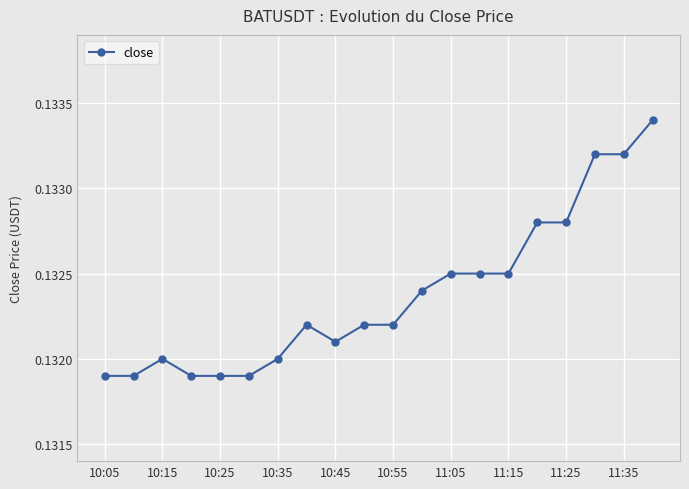

True or false: the data has more than 1 interior local peaks.

True